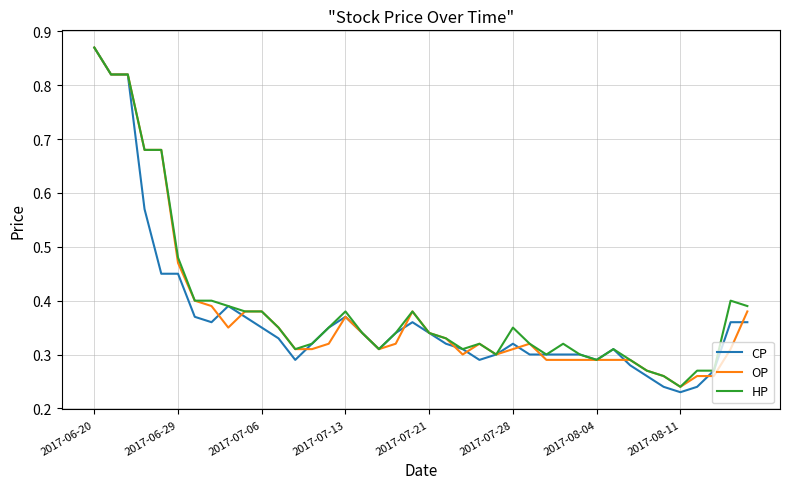

Does the chart have visible grid lines?

Yes